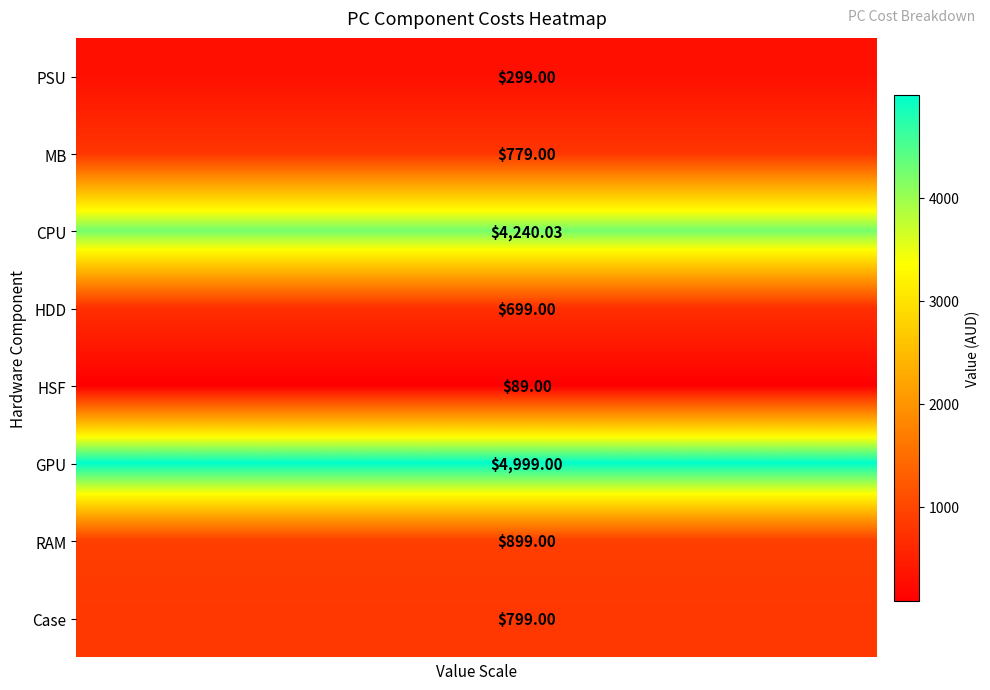

What is the difference between the highest and lowest values at 3?

4910.0